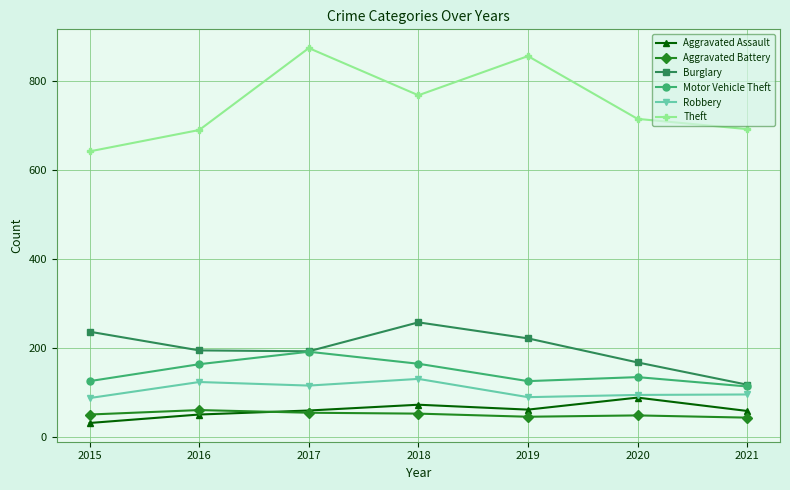

True or false: Aggravated Battery and Burglary cross at least once.

False